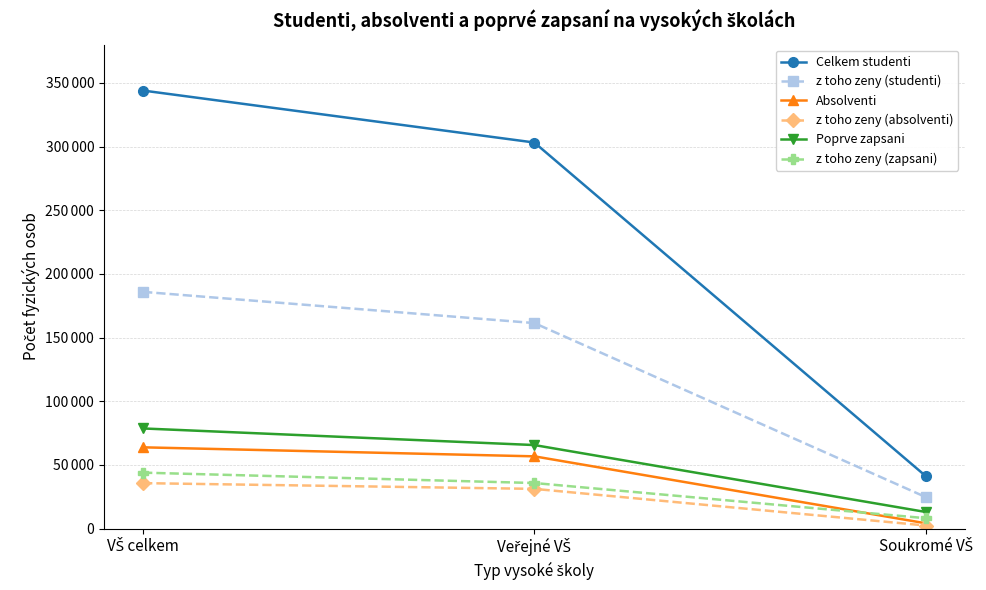

At which category is the sum across all series the highest?

VŠ celkem